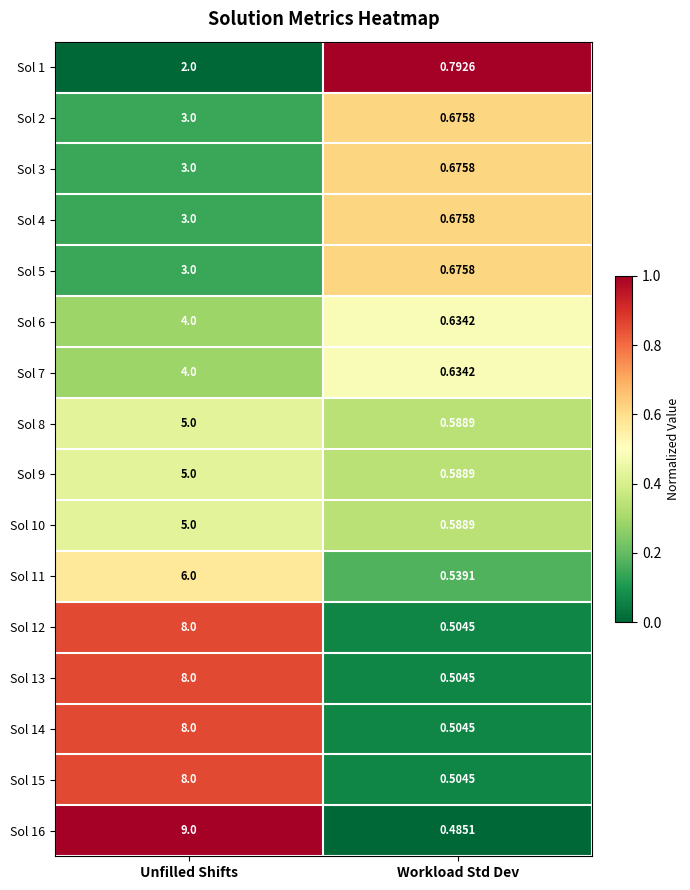

Which series changed the most between Unfilled Shifts and Workload Std Dev?

Sol 16